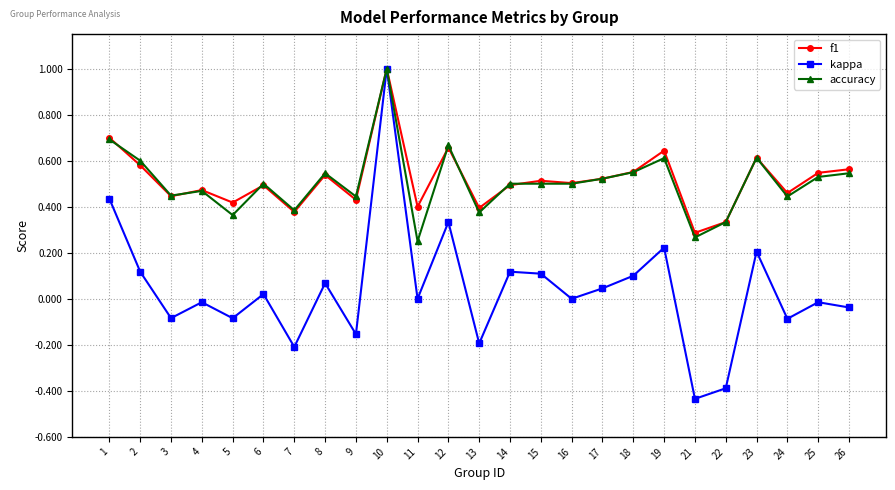

What is the greatest value displayed?

1.0